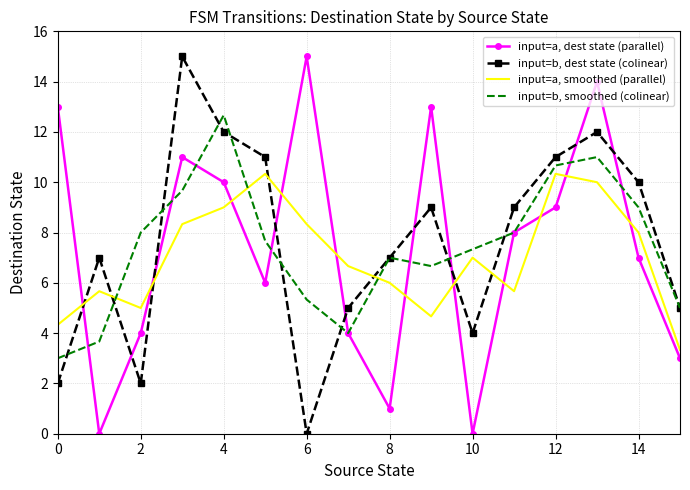

How many times do input=b, smoothed (colinear) and input=a, smoothed (parallel) cross each other?

3